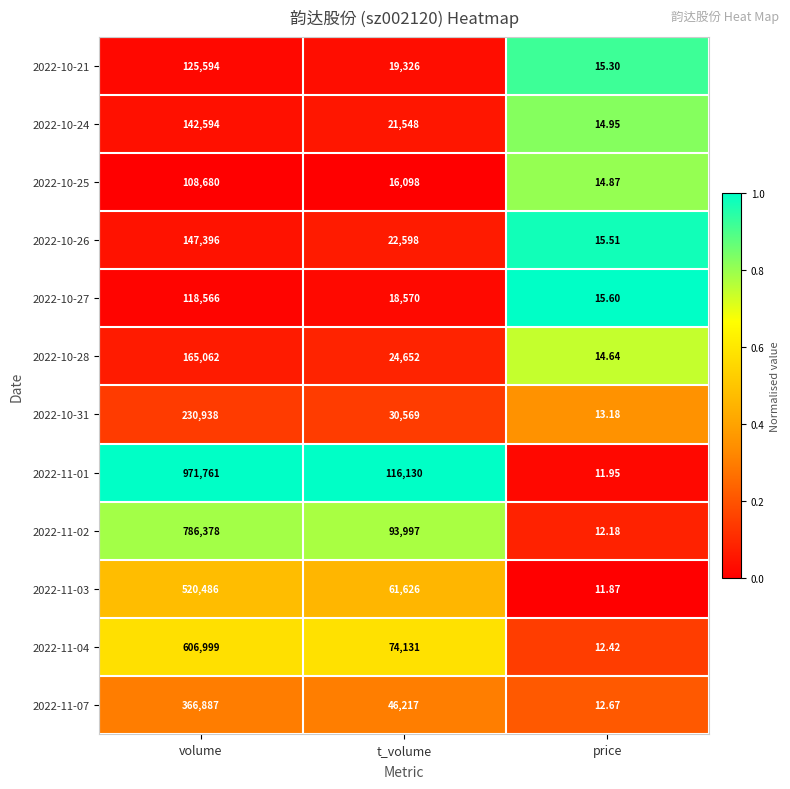

Is the value of 2022-10-24 at volume greater than the value of 2022-10-21 at price?

Yes